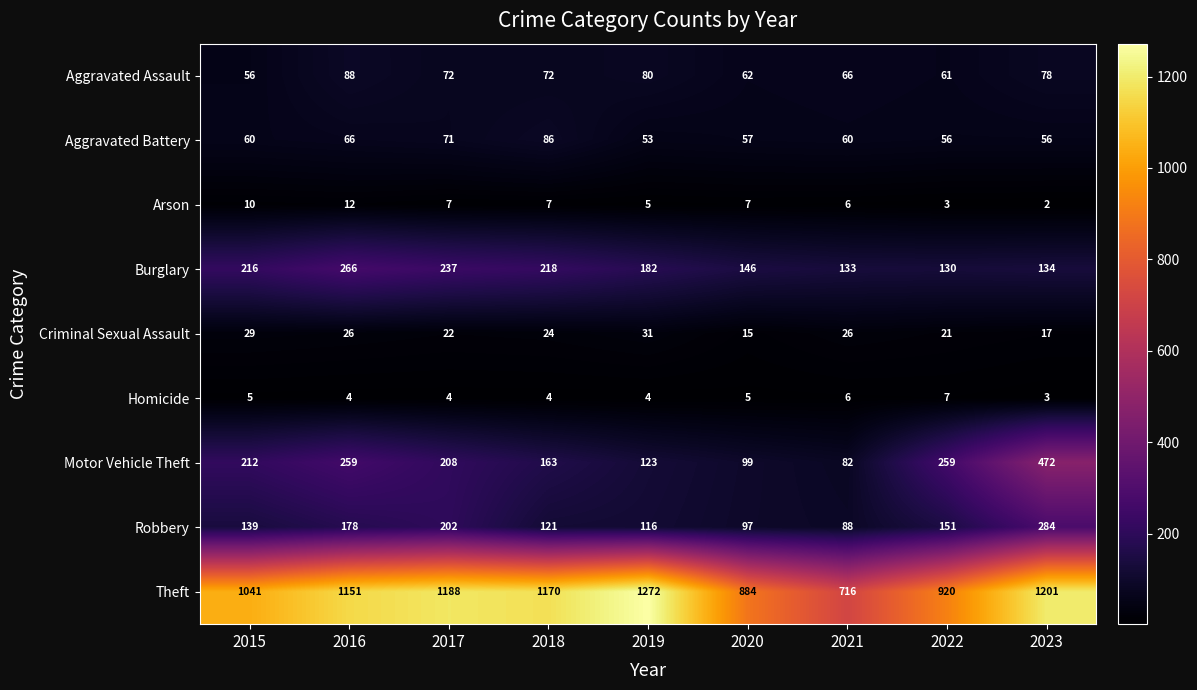

Is it true that Criminal Sexual Assault equals 24 at 2018?

True